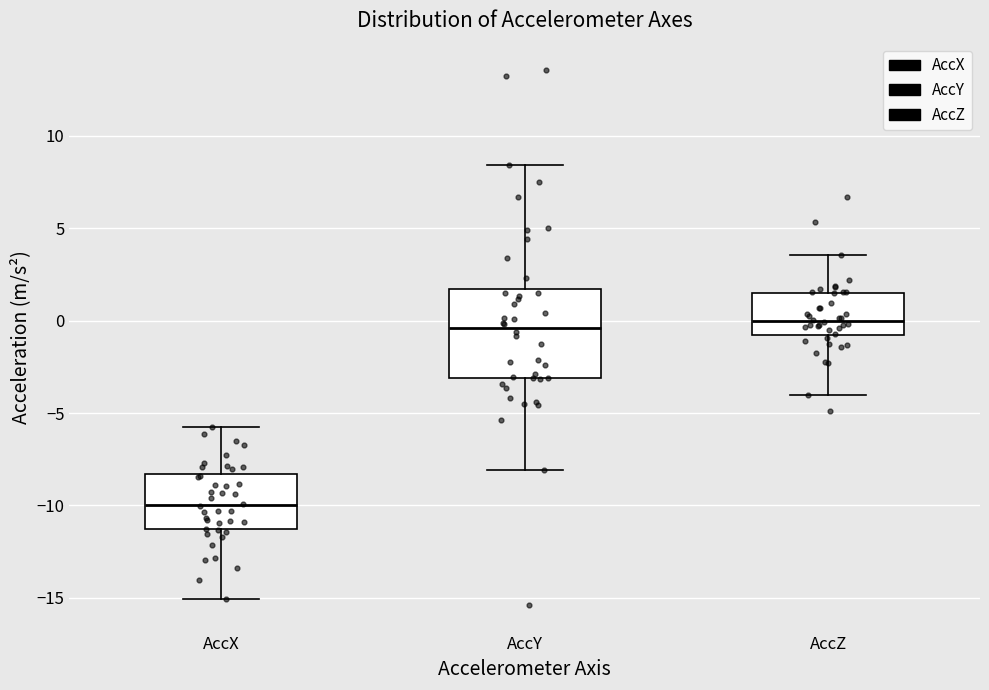

Which box has the lowest median line?

AccX